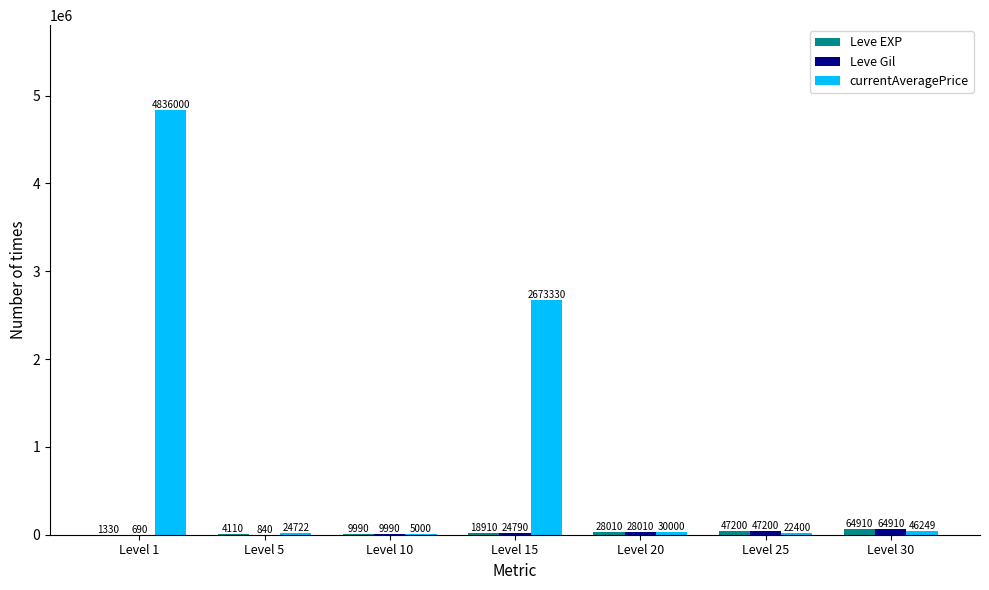

What is the approximate value of Leve Gil at Level 15, to the nearest 10?

24790